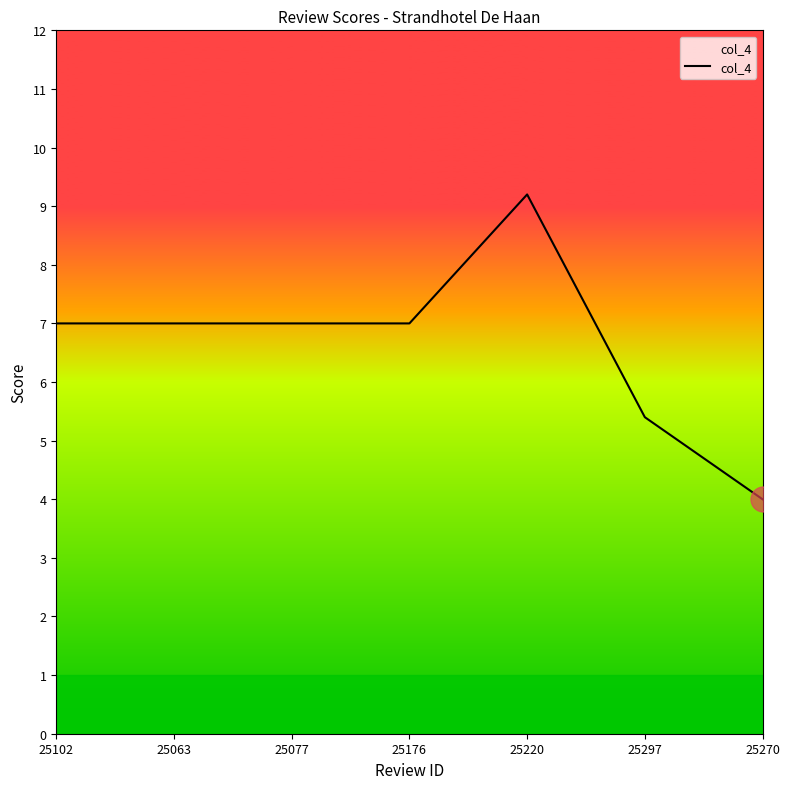

Is this an area chart (filled region under the line)?

No